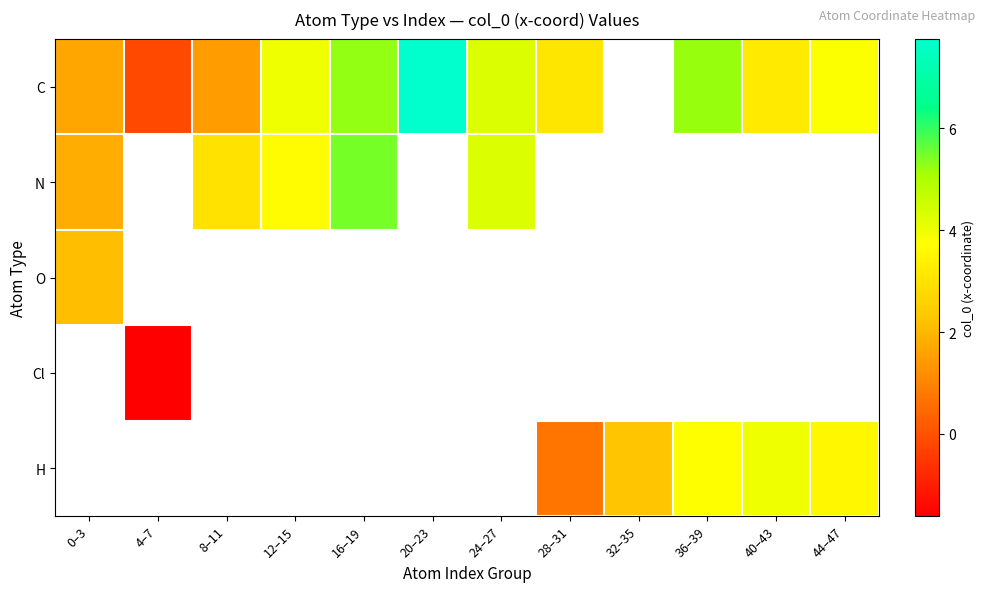

Is it true that C equals 7.8 at 20–23?

True